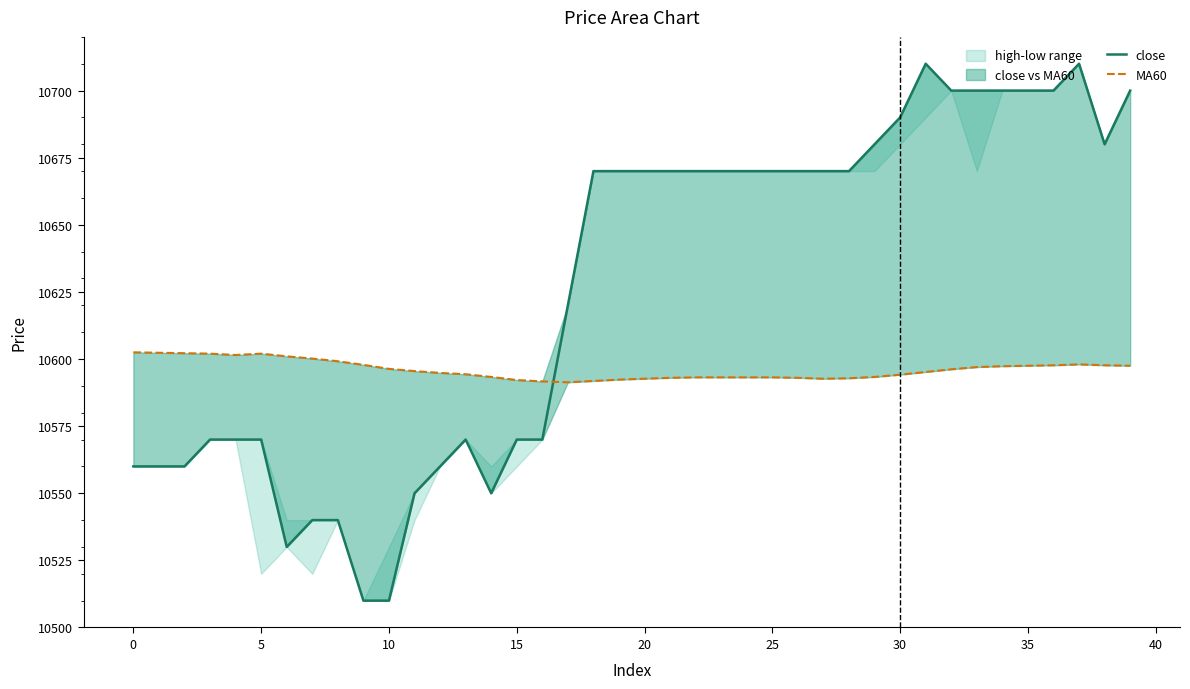

Does the chart display data point markers on the line(s)?

No